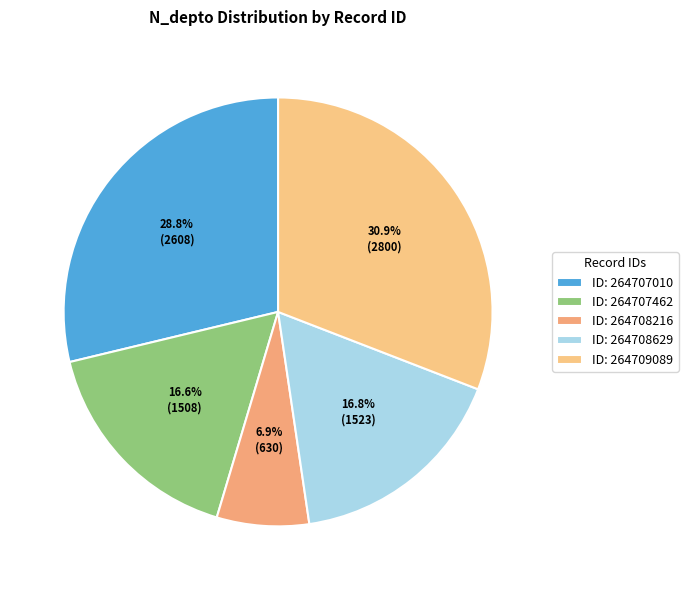

Which category has the biggest portion of the pie?

ID: 264709089